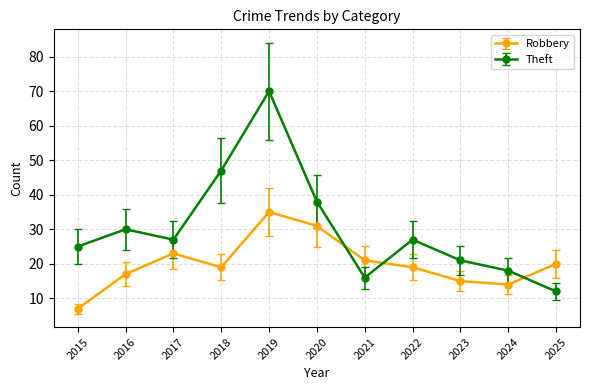

List the series in order of their overall mean, lowest first.

Robbery, Theft